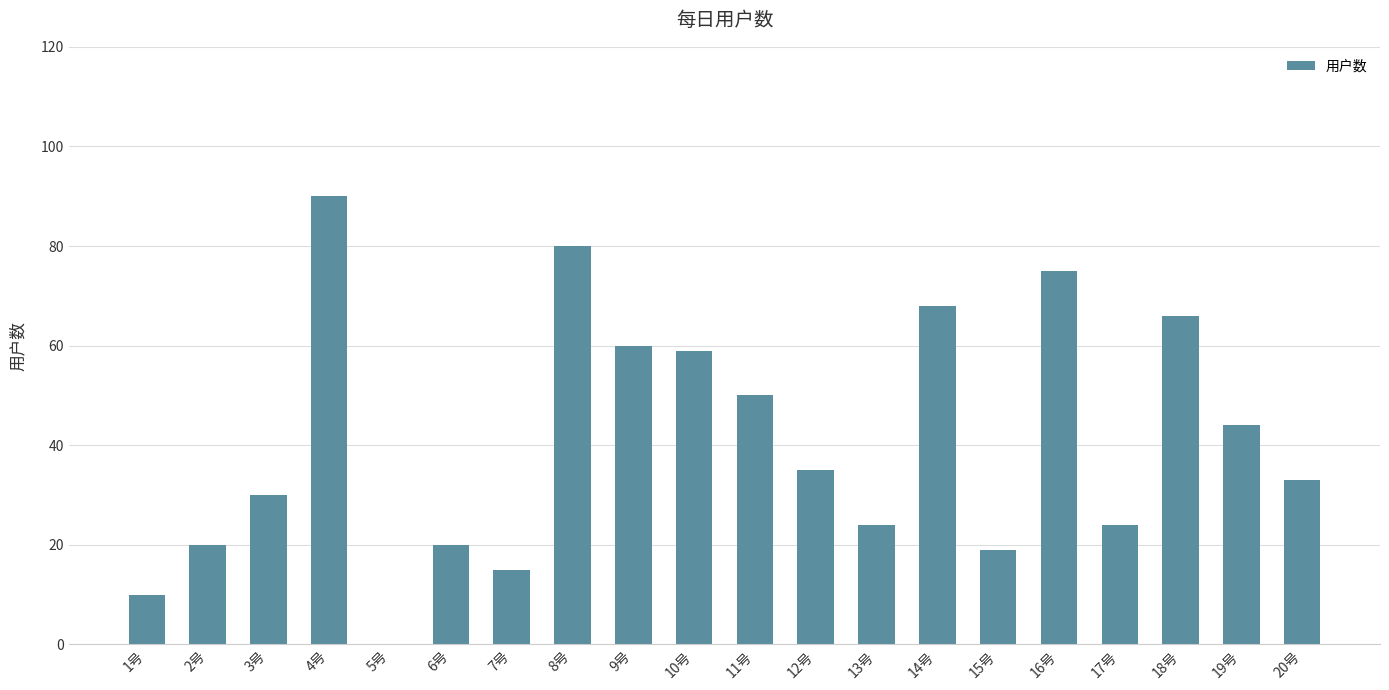

What is the maximum value shown in the chart?

90